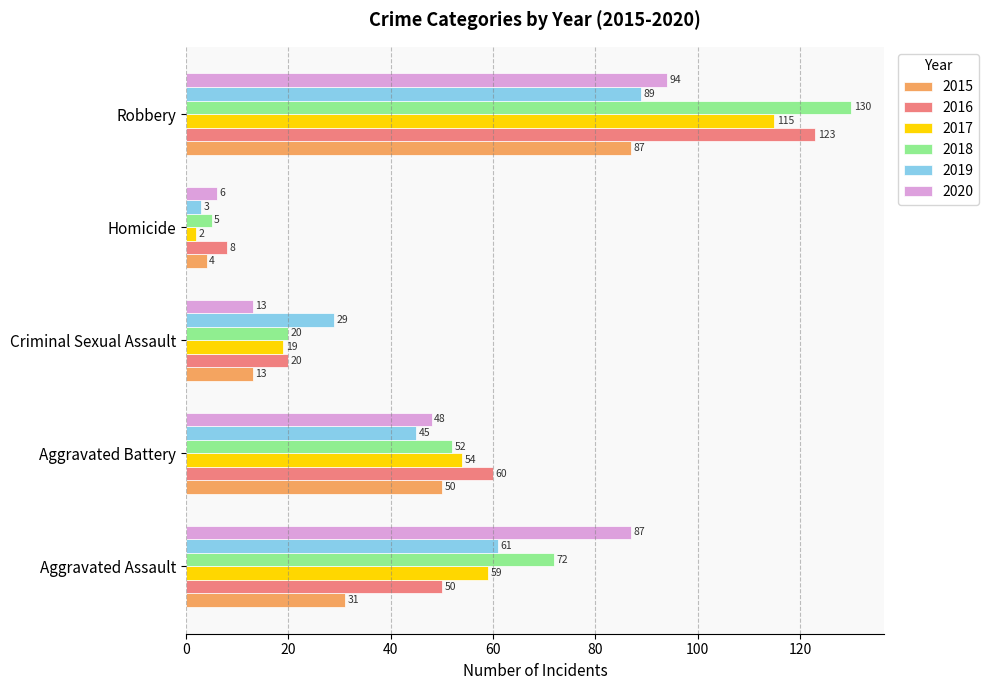

How many data points in 2020 are less than 48?

2